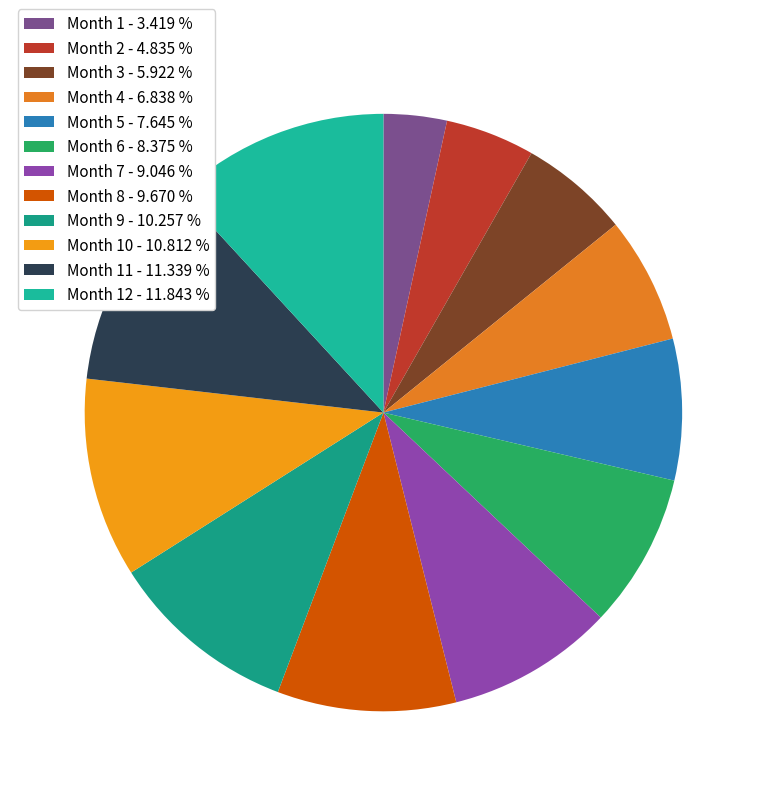

How many slices are in this pie chart?

12